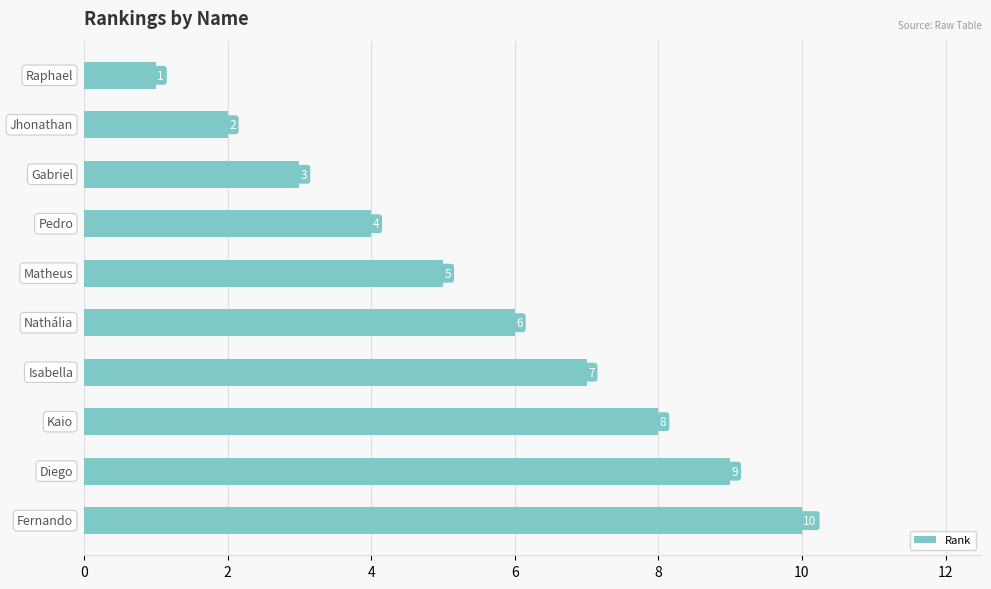

Count the values in the range 3 to 8.

6